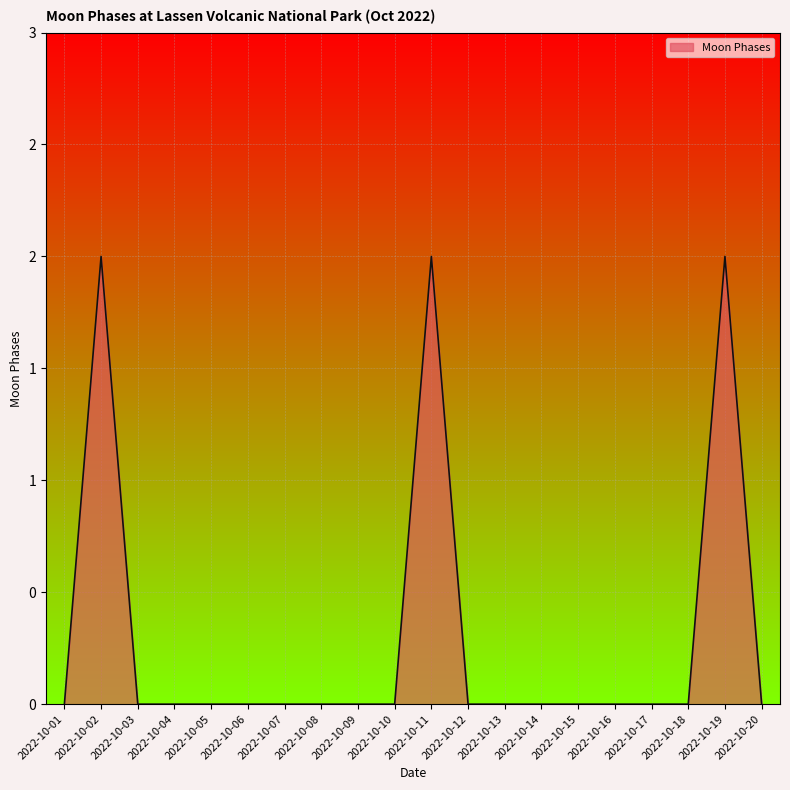

Is this an area chart (filled region under the line)?

Yes